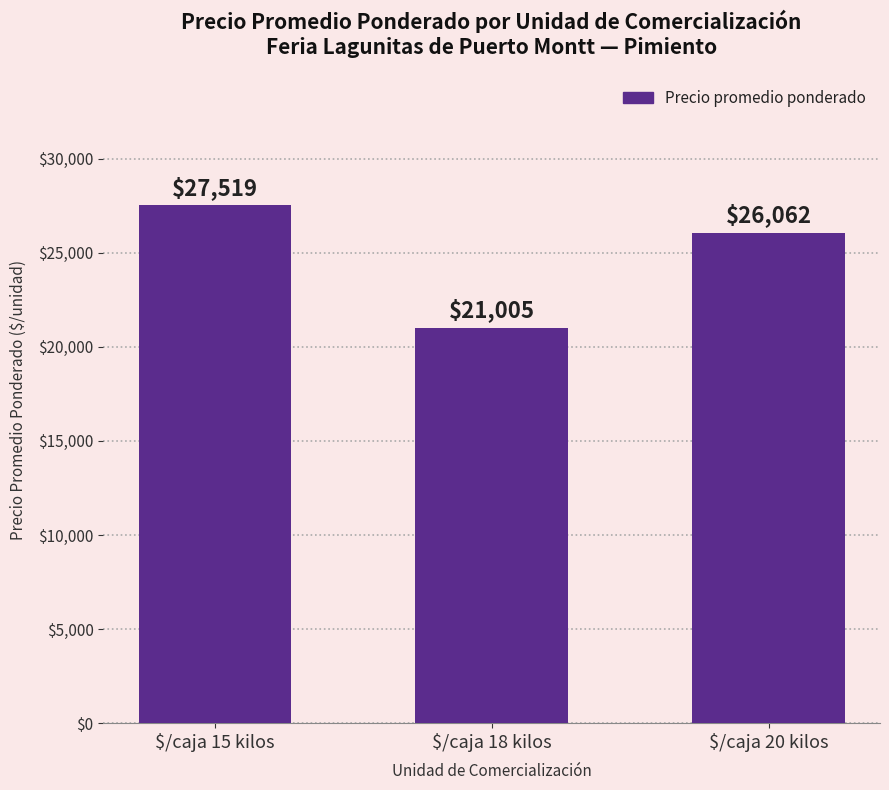

What is the greatest value displayed?

27519